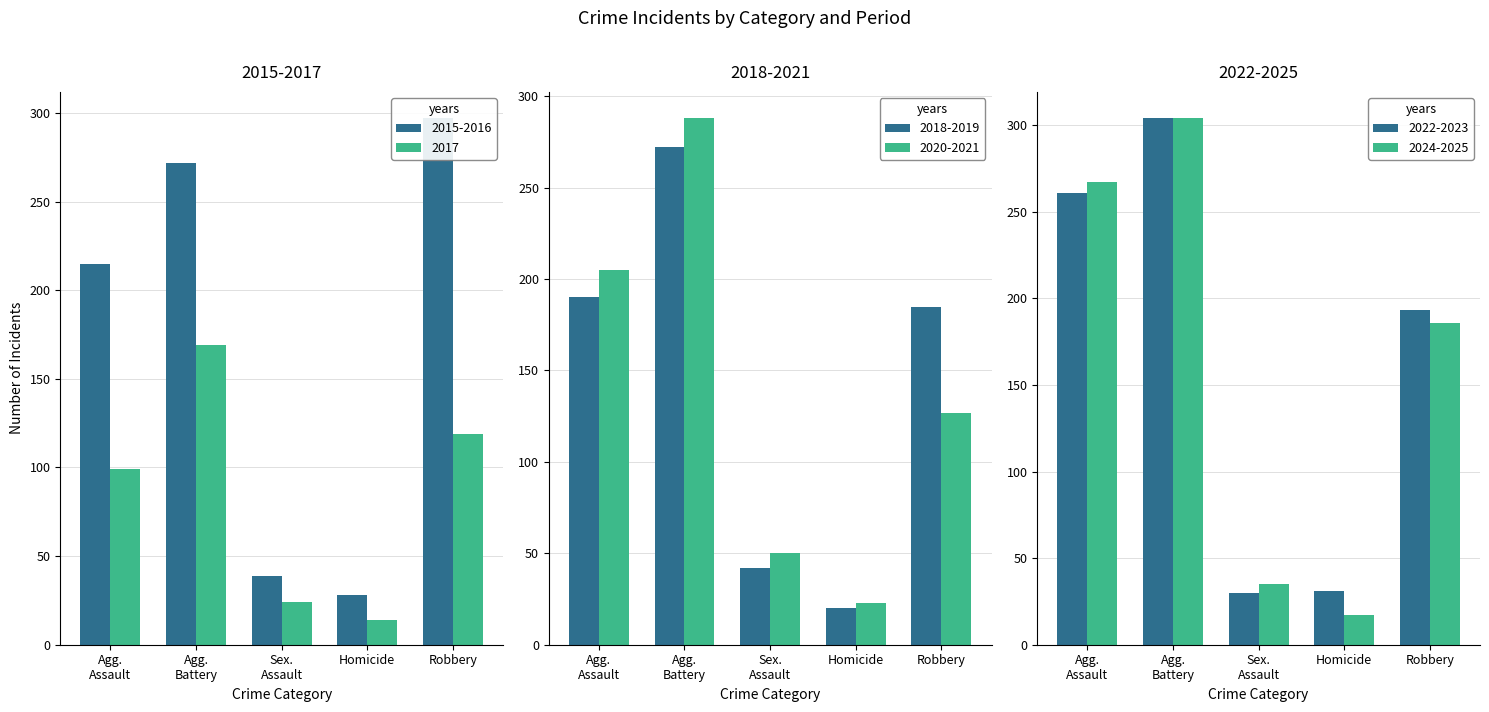

What is the sum of all Robbery values?

1107